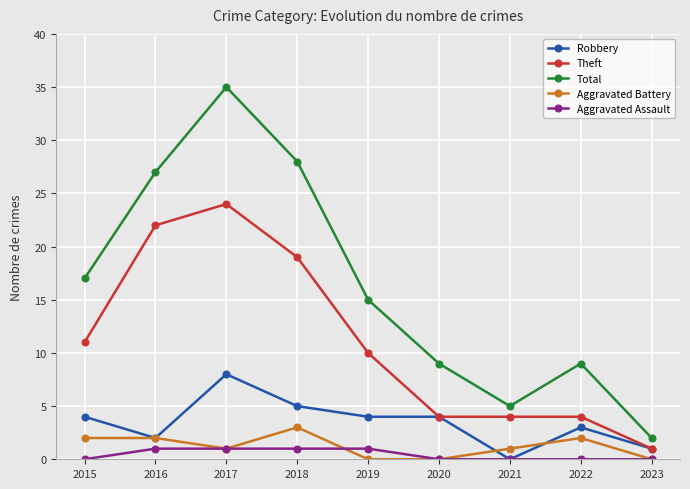

At which label is Total closest to 18?

2015